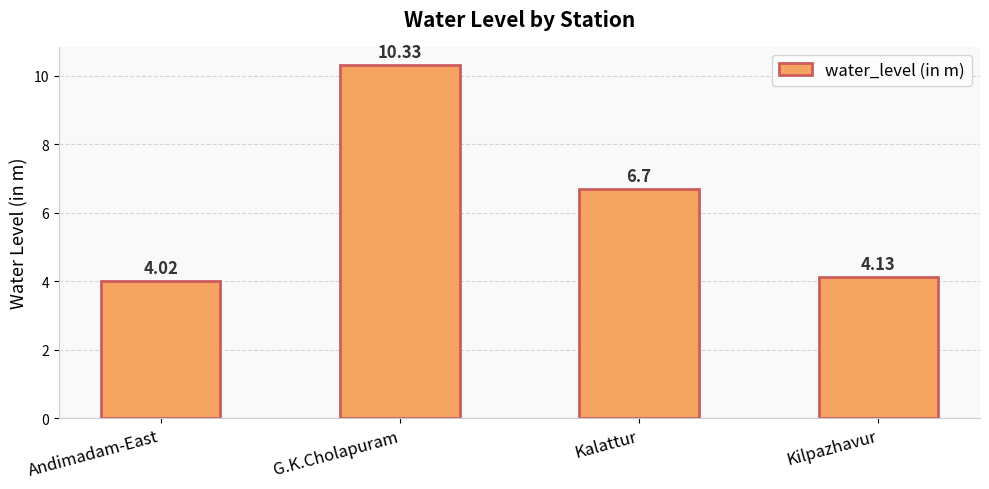

Is it true that the value at Kilpazhavur is 7.0?

False